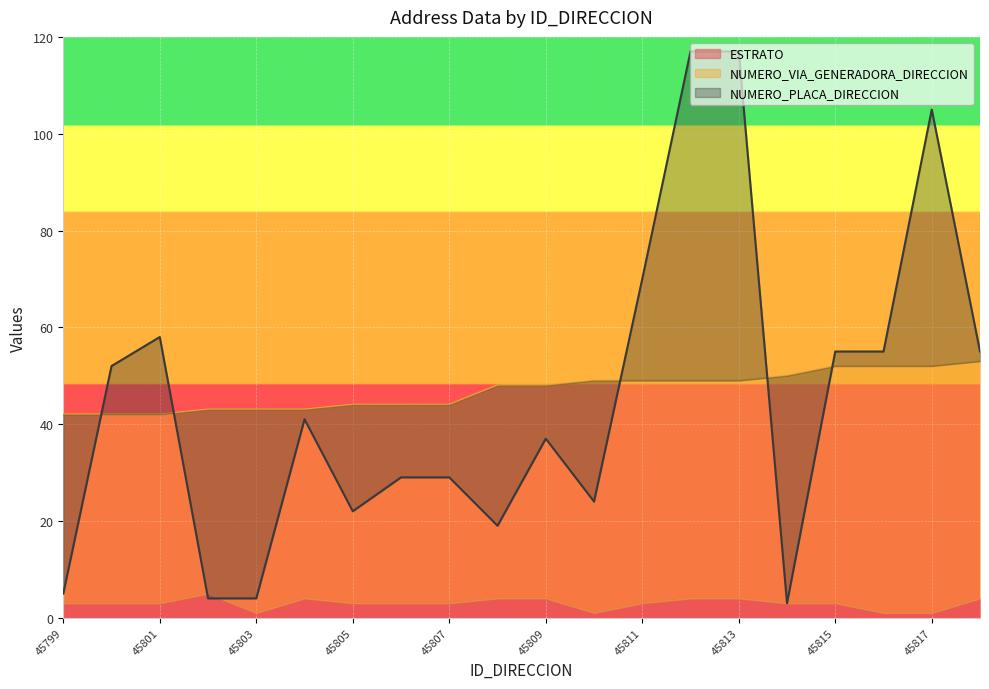

Reading left to right, transcribe all the data shown in this chart.

ESTRATO: 45799=3	45800=3	45801=3	45802=5	45803=1	45804=4	45805=3	45806=3	45807=3	45808=4	45809=4	45810=1	45811=3	45812=4	45813=4	45814=3	45815=3	45816=1	45817=1	45818=4
NUMERO_VIA_GENERADORA_DIRECCION: 45799=42	45800=42	45801=42	45802=43	45803=43	45804=43	45805=44	45806=44	45807=44	45808=48	45809=48	45810=49	45811=49	45812=49	45813=49	45814=50	45815=52	45816=52	45817=52	45818=53
NUMERO_PLACA_DIRECCION: 45799=5	45800=52	45801=58	45802=4	45803=4	45804=41	45805=22	45806=29	45807=29	45808=19	45809=37	45810=24	45811=70	45812=117	45813=117	45814=3	45815=55	45816=55	45817=105	45818=55